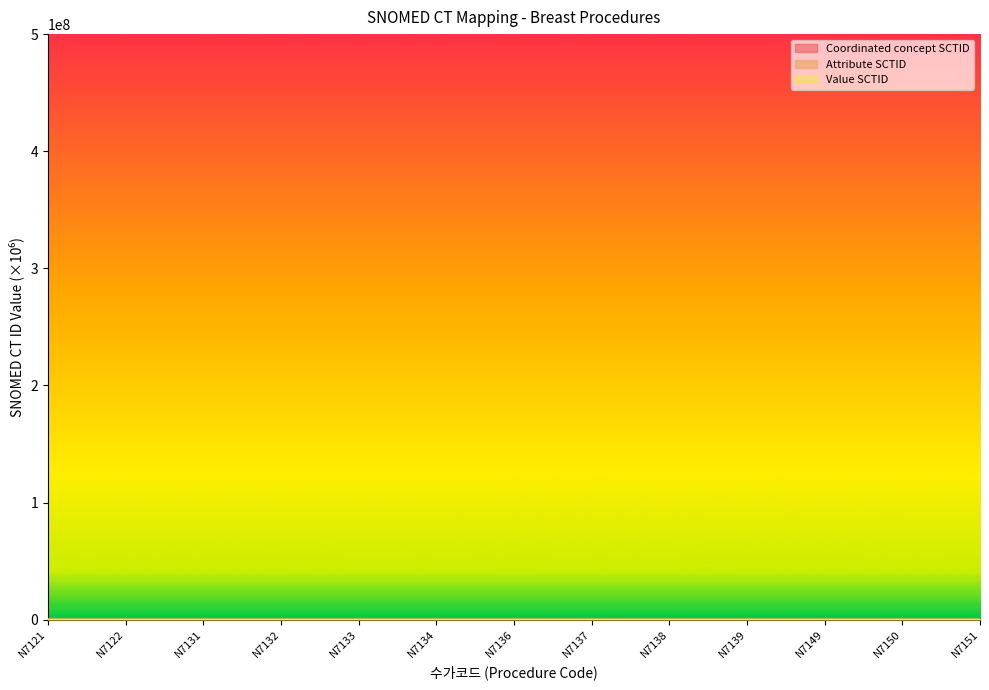

What is the approximate value of Value SCTID at N7139?

86.0